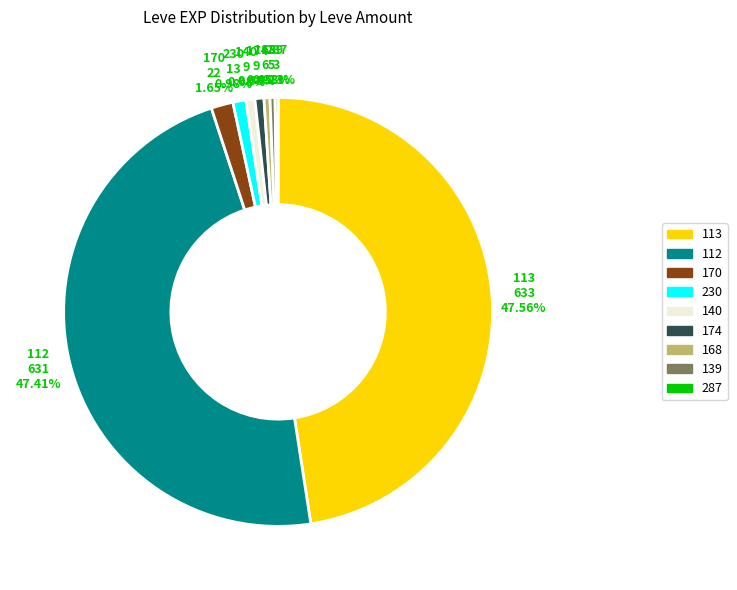

Is there a majority slice in this chart?

No